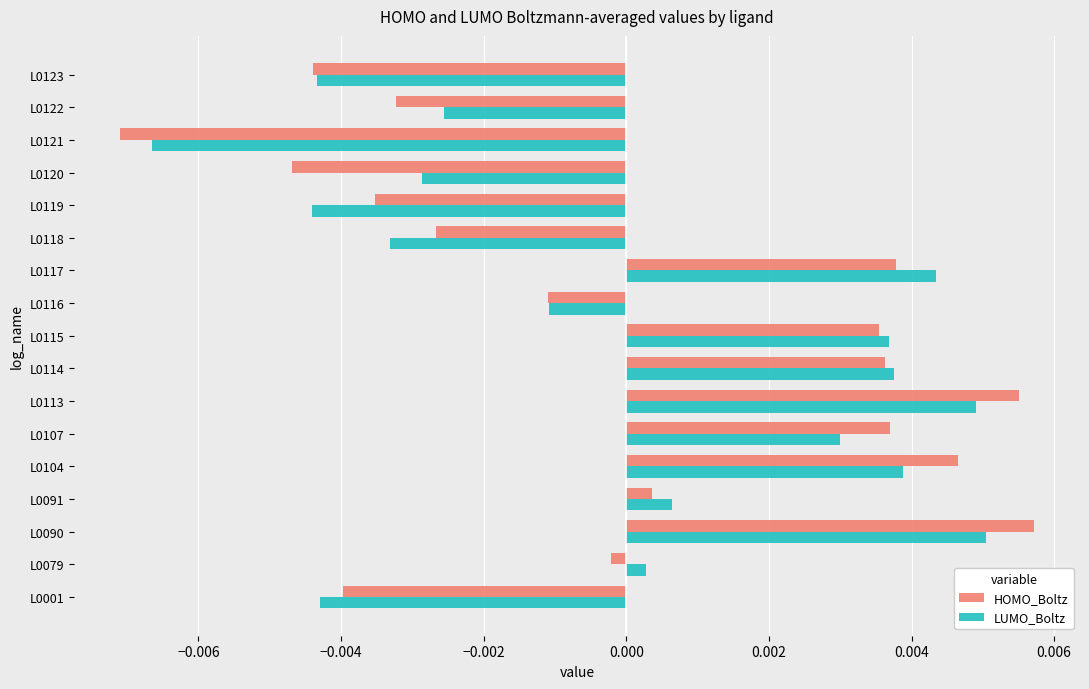

At how many categories does at least one series exceed 0?

9